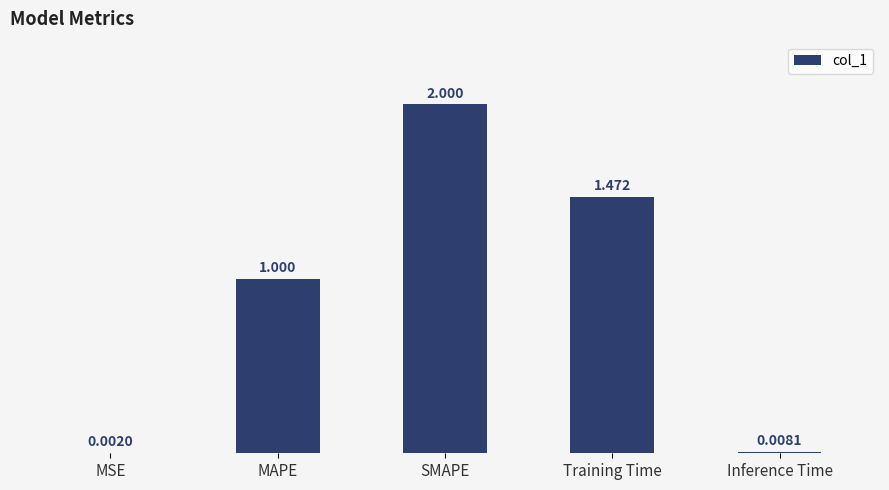

Which has a higher value, MSE or Training Time?

Training Time